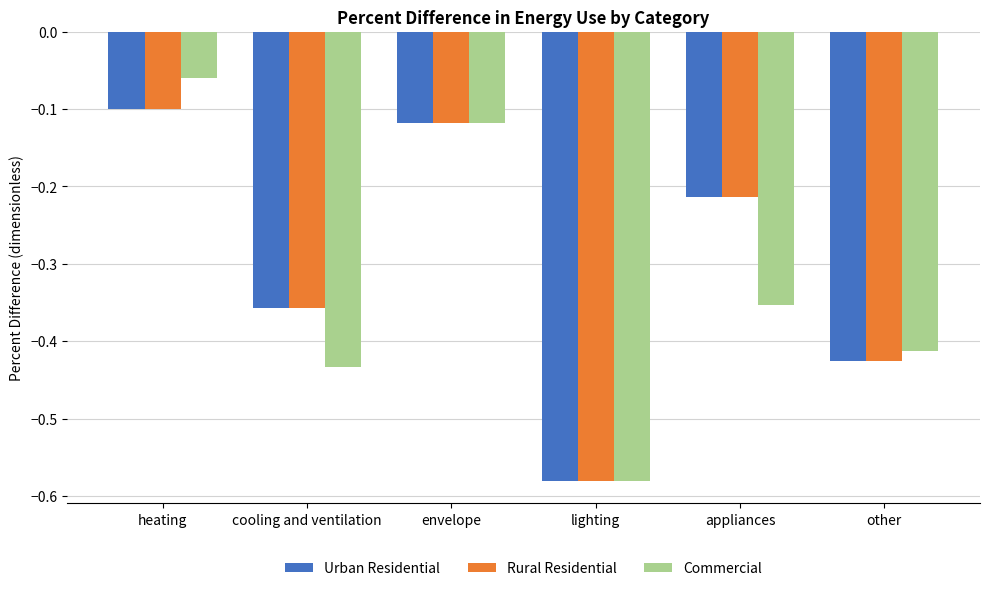

At which label is Urban Residential closest to 0?

heating